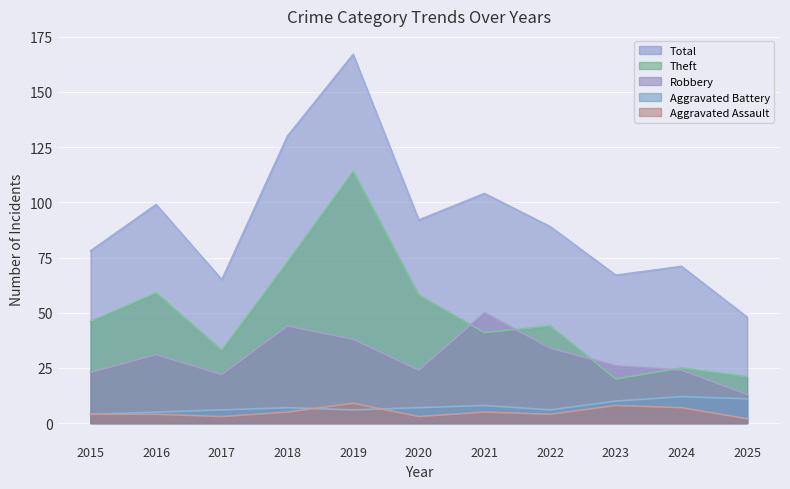

Reading right to left, extract all data points from this chart.

Aggravated Assault: 2	7	8	4	5	3	9	5	3	4	4
Aggravated Battery: 11	12	10	6	8	7	6	7	6	5	4
Robbery: 13	24	26	34	50	24	38	44	22	31	23
Theft: 21	25	20	44	41	58	114	73	33	59	46
Total: 48	71	67	89	104	92	167	130	65	99	78